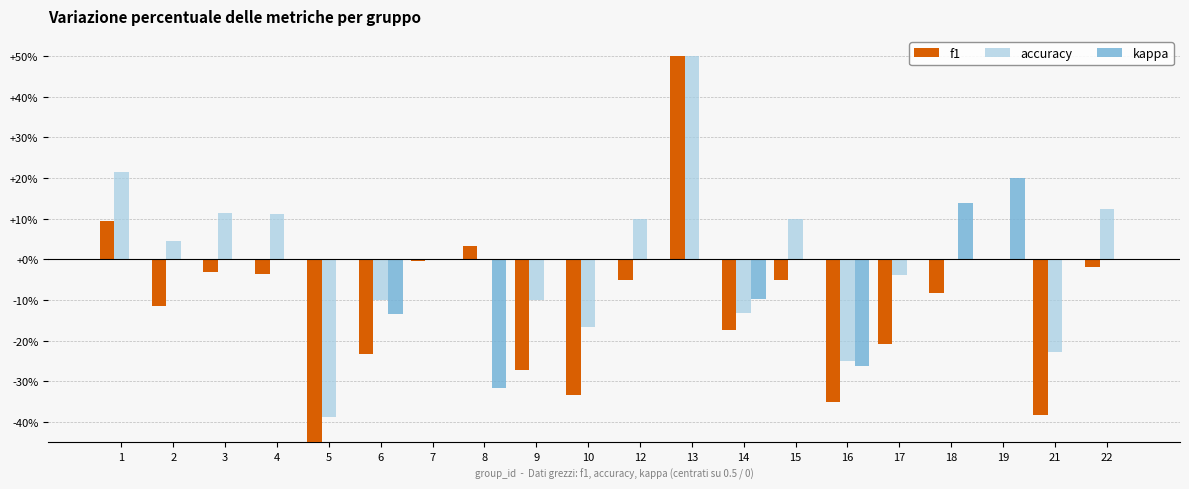

Reading left to right, extract all data points from this chart.

f1: 0.1	-0.1	-0.0	-0.0	-0.5	-0.2	-0.0	0.0	-0.3	-0.3	-0.0	0.5	-0.2	-0.0	-0.3	-0.2	-0.1	0.0	-0.4	-0.0
accuracy: 0.2	0.0	0.1	0.1	-0.4	-0.1	0.0	0.0	-0.1	-0.2	0.1	0.5	-0.1	0.1	-0.2	-0.0	0.0	0.0	-0.2	0.1
kappa: 0.0	0.0	0.0	0.0	0.0	-0.1	0.0	-0.3	0.0	0.0	0.0	0.0	-0.1	0.0	-0.3	0.0	0.1	0.2	0.0	0.0